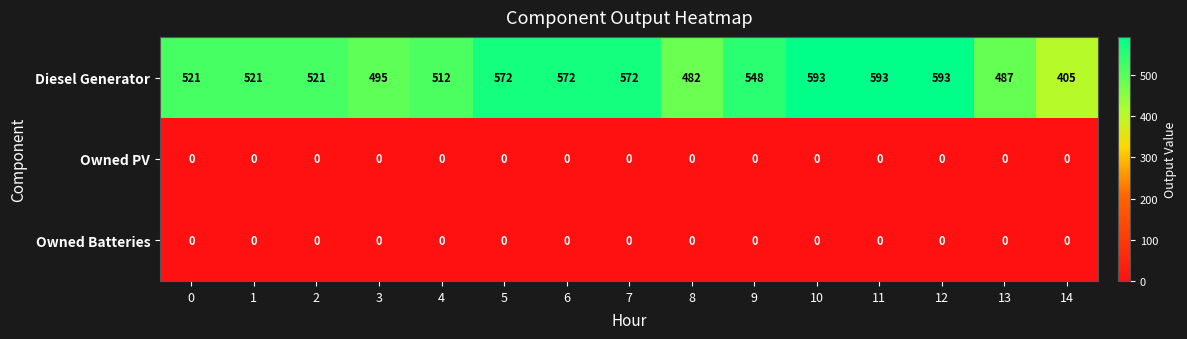

Between 9 and 14, which series saw the biggest shift?

Diesel Generator